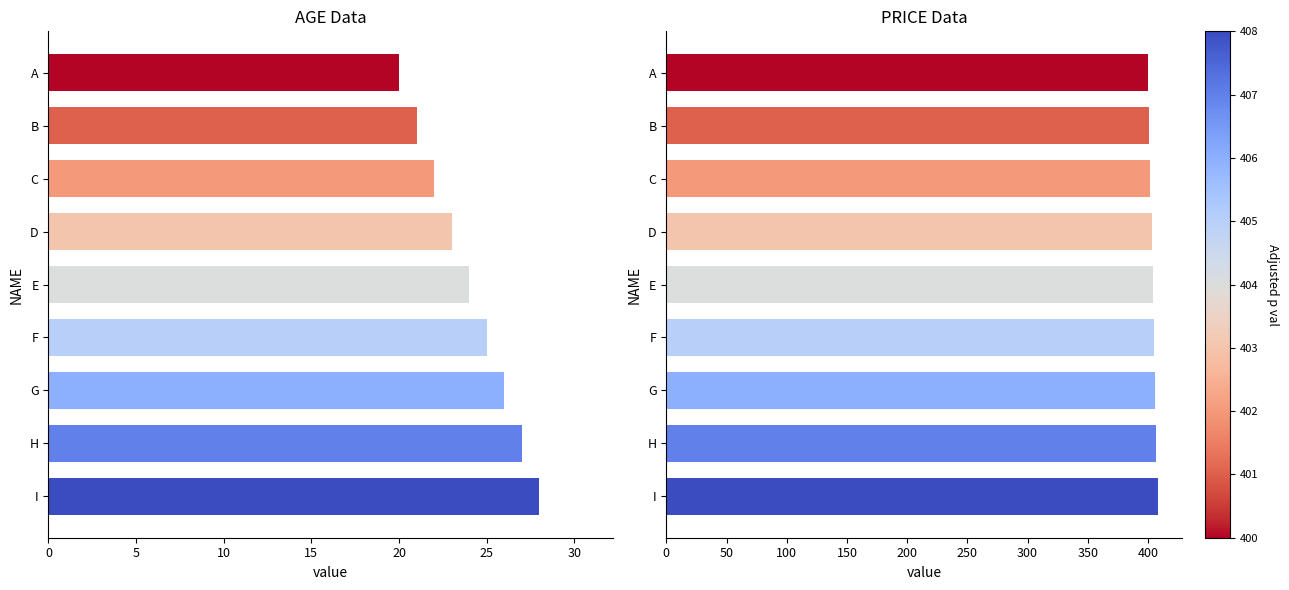

True or false: AGE has a value of 35 at C.

False